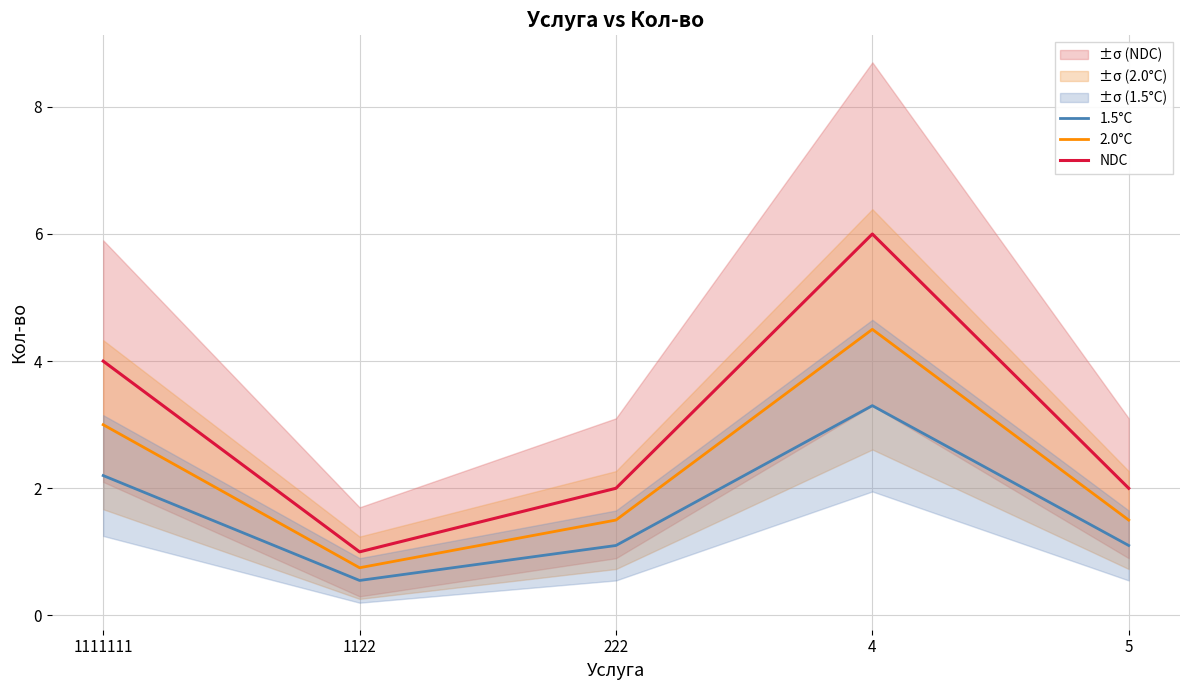

How many values in the 2.0°C series are below 1?

1